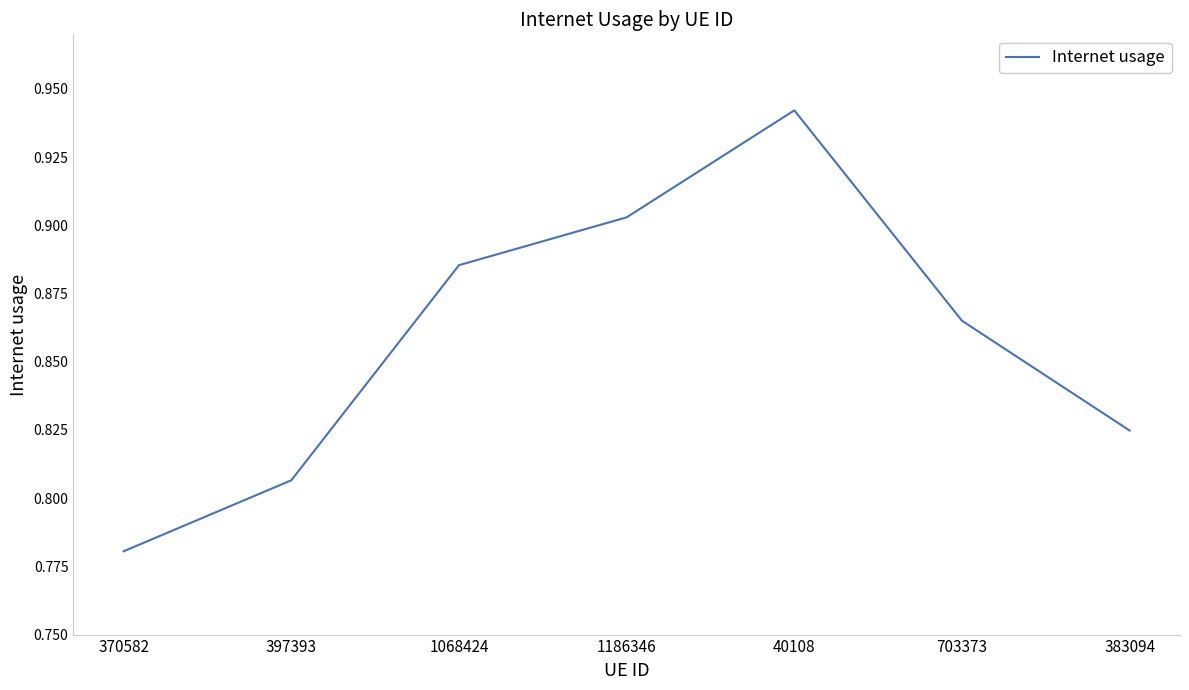

Which has a higher value, 703373 or 397393?

703373